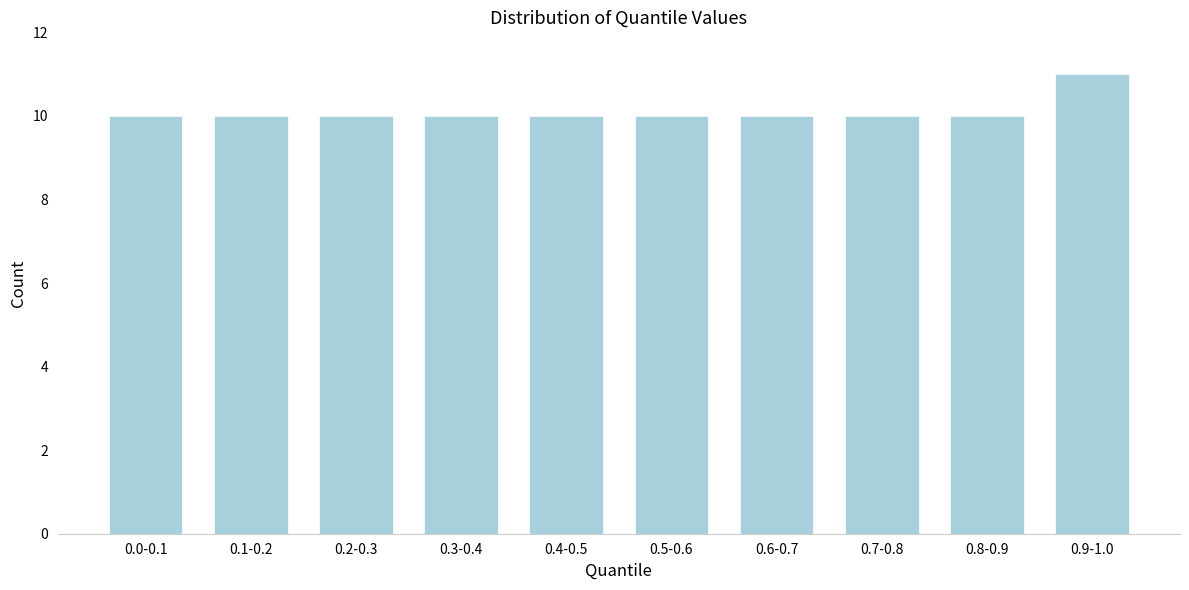

Reading right to left, transcribe all the data shown in this chart.

0.9-1.0=11	0.8-0.9=10	0.7-0.8=10	0.6-0.7=10	0.5-0.6=10	0.4-0.5=10	0.3-0.4=10	0.2-0.3=10	0.1-0.2=10	0.0-0.1=10